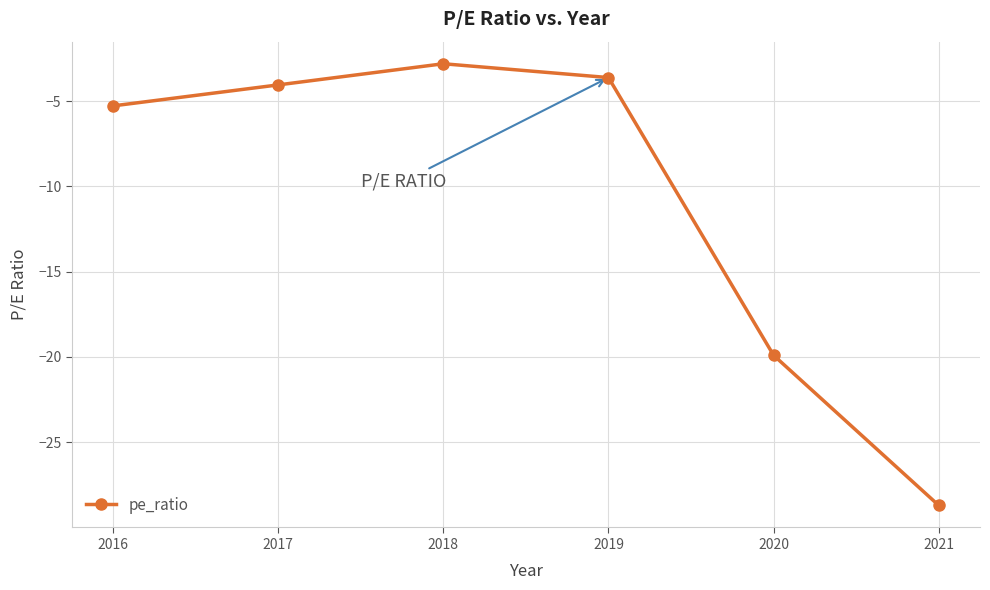

Reading left to right, extract all data points from this chart.

2016=-5.3	2017=-4.0	2018=-2.8	2019=-3.6	2020=-19.9	2021=-28.7